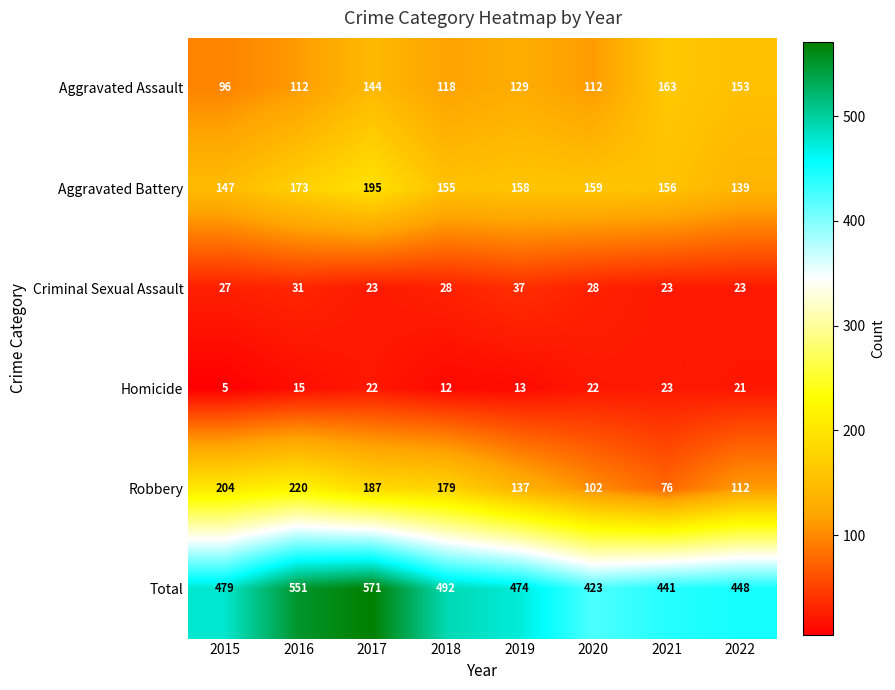

What is the difference between the maximum and minimum values in the Criminal Sexual Assault series?

14